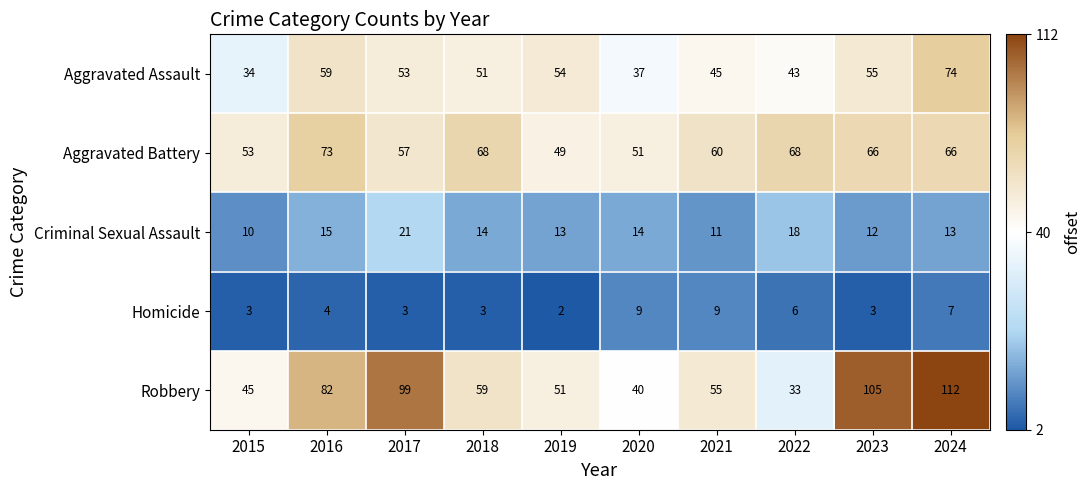

Which series has the largest total across all categories?

Robbery